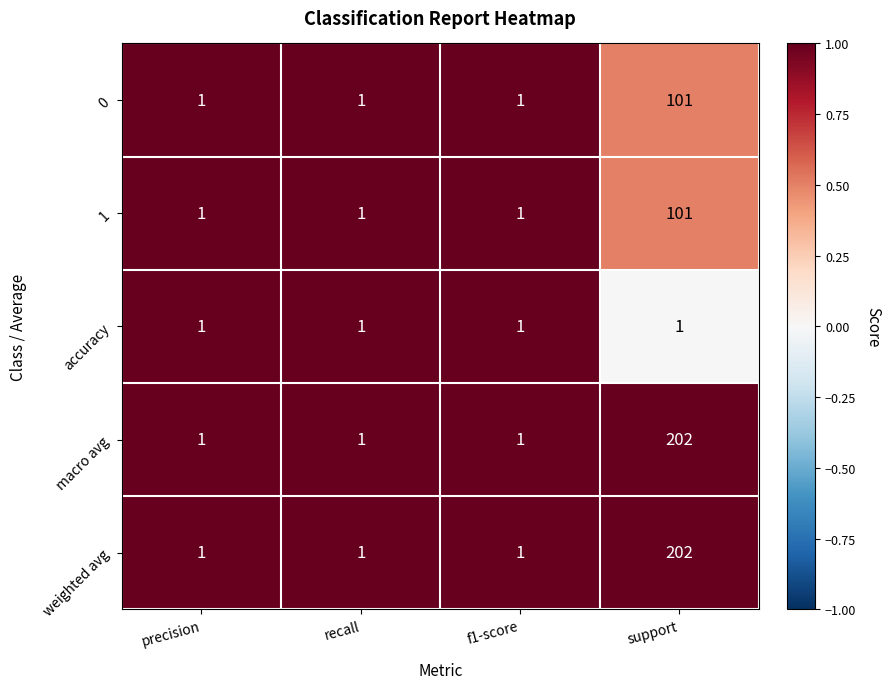

Reading left to right, extract all data points from this chart.

0: precision=1	recall=1	f1-score=1	support=101
1: precision=1	recall=1	f1-score=1	support=101
accuracy: precision=1	recall=1	f1-score=1	support=1
macro avg: precision=1	recall=1	f1-score=1	support=202
weighted avg: precision=1	recall=1	f1-score=1	support=202